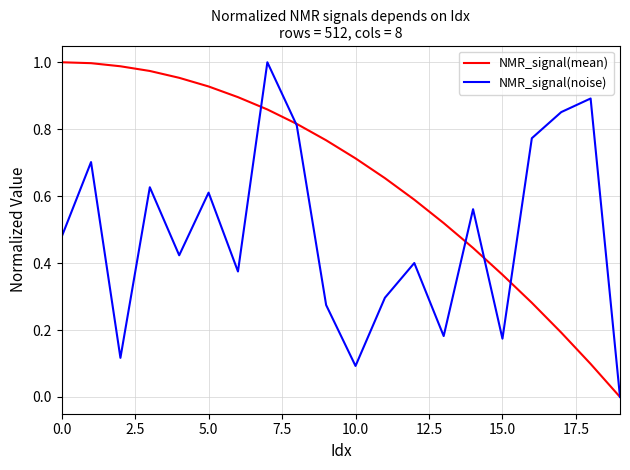

List the series in order of their overall mean, highest first.

NMR_signal(mean), NMR_signal(noise)